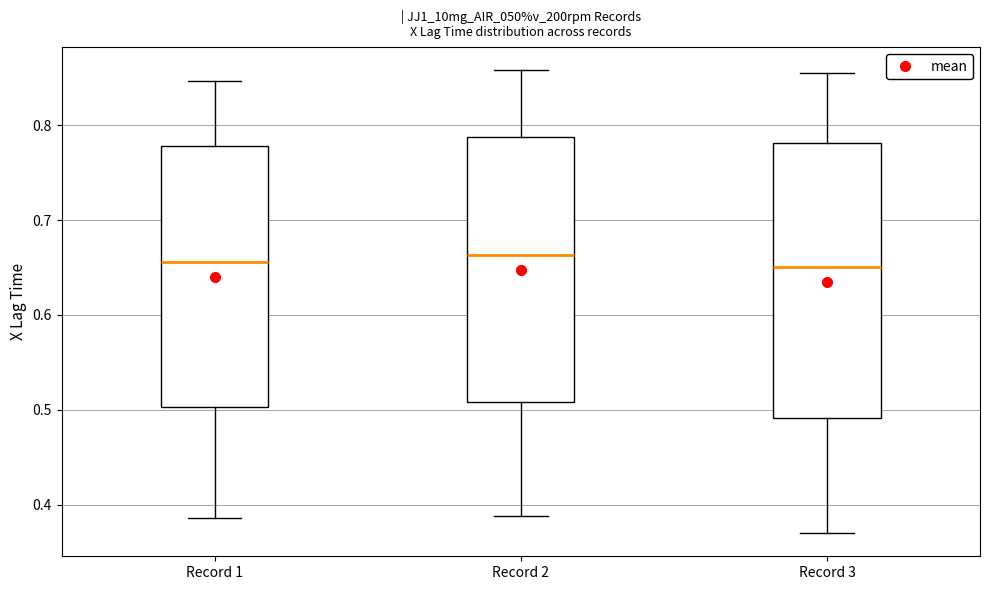

Which box is the tallest, from its lower edge to its upper edge?

Record 3